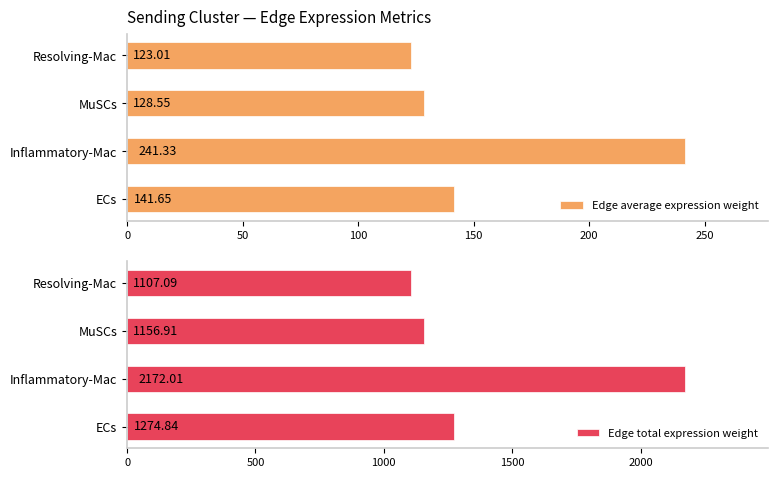

What is the average value of the Edge average expression weight series?

158.6